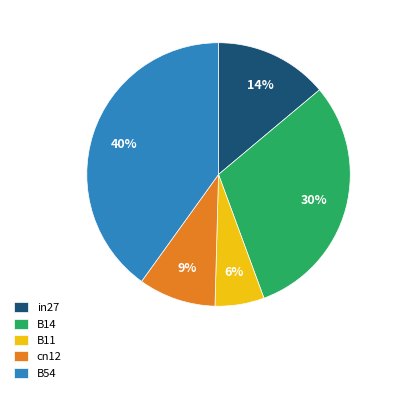

Is the sum of B11 and in27 greater than half?

No